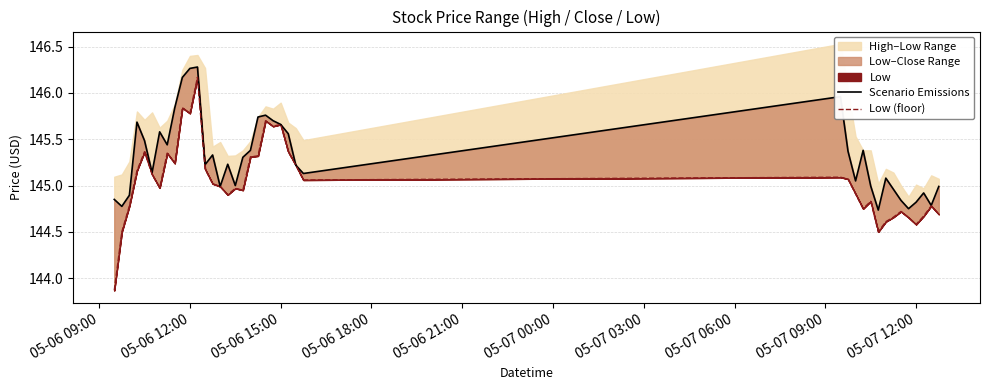

Rank the series at 05-06 12:00 from lowest to highest value.

Low (floor), Scenario Emissions